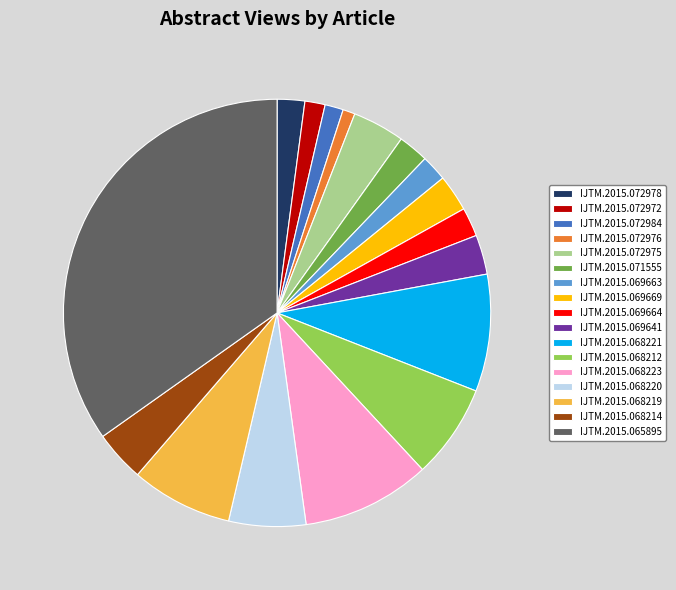

Count the number of slices in the pie.

17